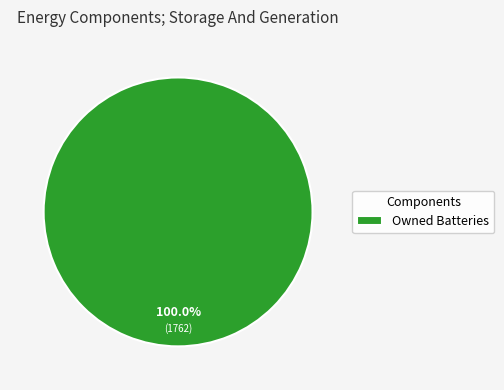

Rank the categories by value from highest to lowest.

Owned Batteries